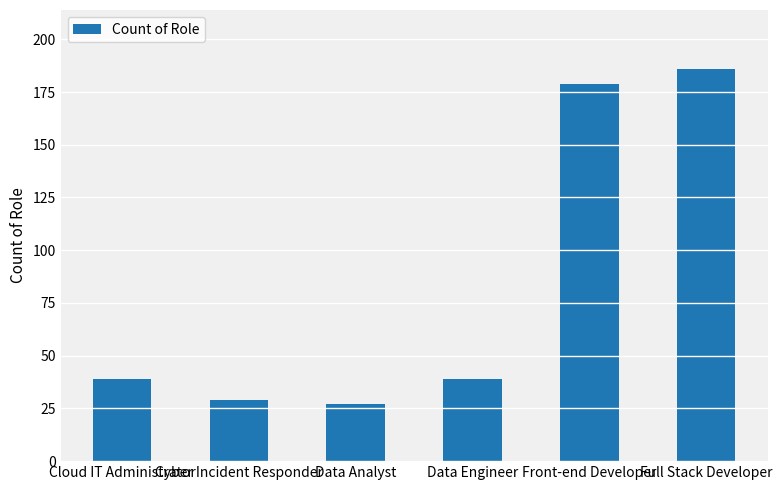

Does the chart contain stacked bars?

No